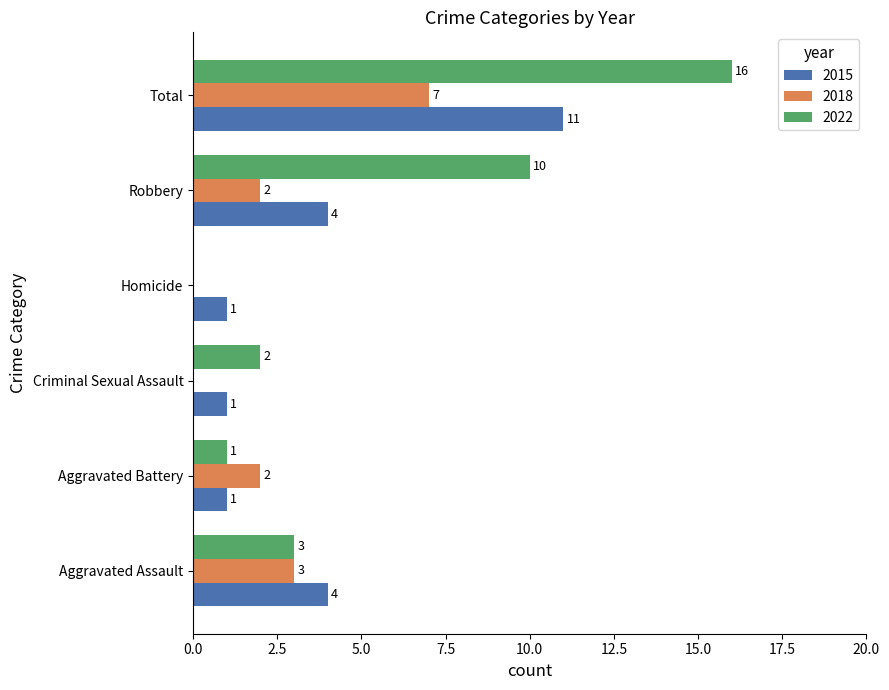

At which category is the sum across all series the highest?

Total